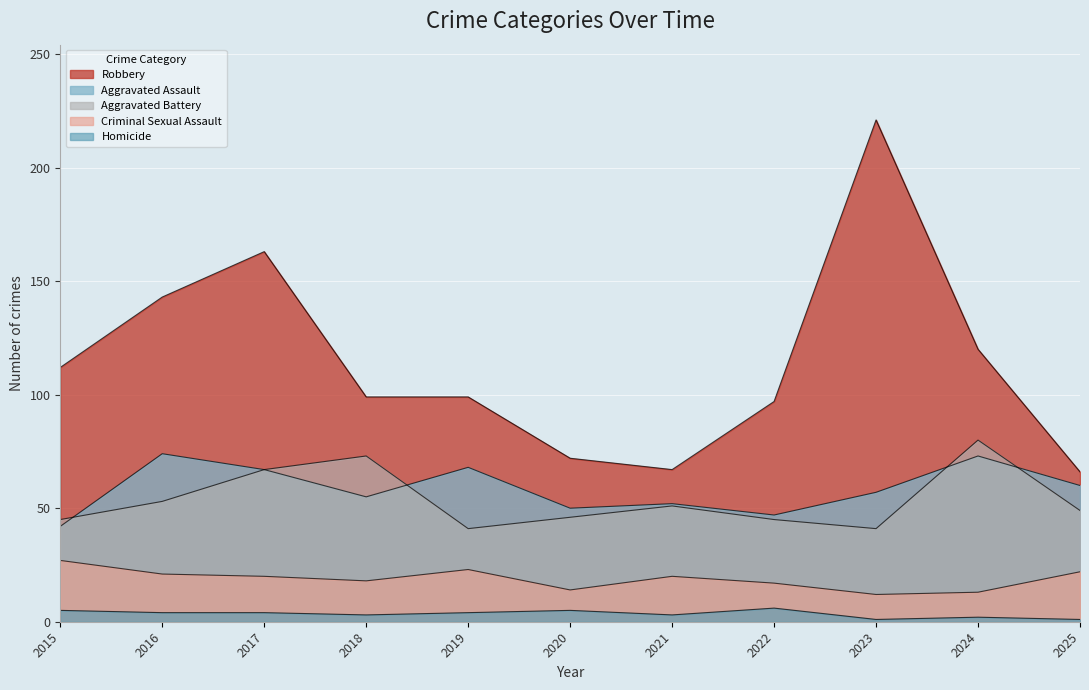

True or false: Robbery and Criminal Sexual Assault intersect in this chart.

False